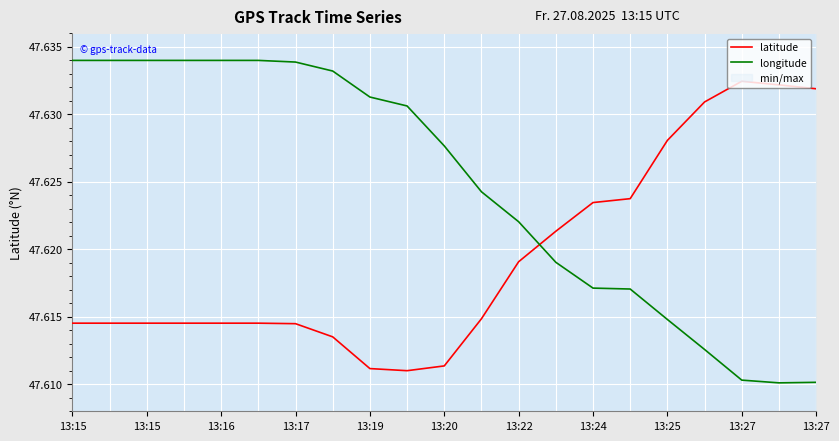

Rank the series by their average value, from lowest to highest.

latitude, longitude